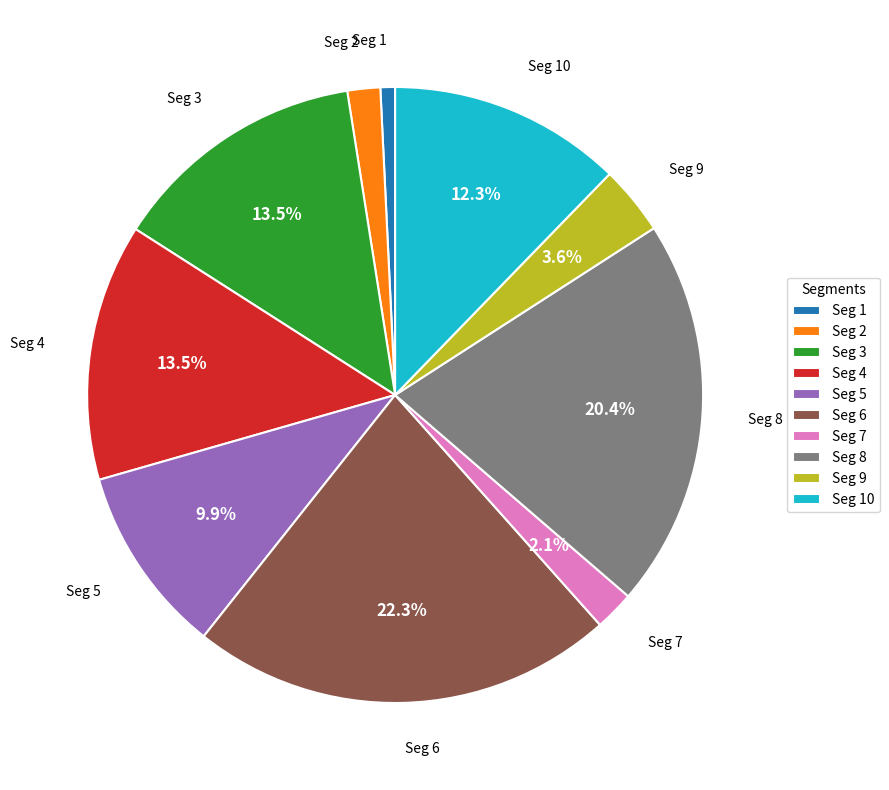

Is there a majority slice in this chart?

No